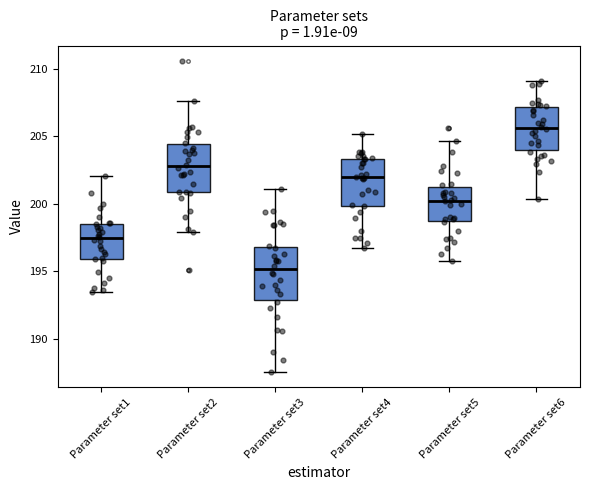

Reading left to right, transcribe this box plot: for each box, give where its median line is, the range the box spans, and where its two whiskers end, as read against the y-axis. The values are not printed on the chart, so give them approximately, as read against the axis.

Parameter set1: median 197.5, box 196.0 to 198.5, whiskers 193.5 to 202.0
Parameter set2: median 203.0, box 201.0 to 204.5, whiskers 198.0 to 207.5
Parameter set3: median 195.0, box 193.0 to 197.0, whiskers 187.5 to 201.0
Parameter set4: median 202.0, box 200.0 to 203.5, whiskers 196.5 to 205.0
Parameter set5: median 200.0, box 198.5 to 201.5, whiskers 195.5 to 204.5
Parameter set6: median 205.5, box 204.0 to 207.0, whiskers 200.5 to 209.0